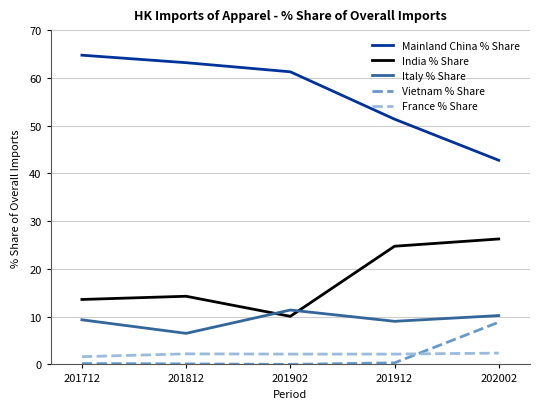

Rank the series by their maximum value, from highest to lowest.

Mainland China % Share, India % Share, Italy % Share, Vietnam % Share, France % Share